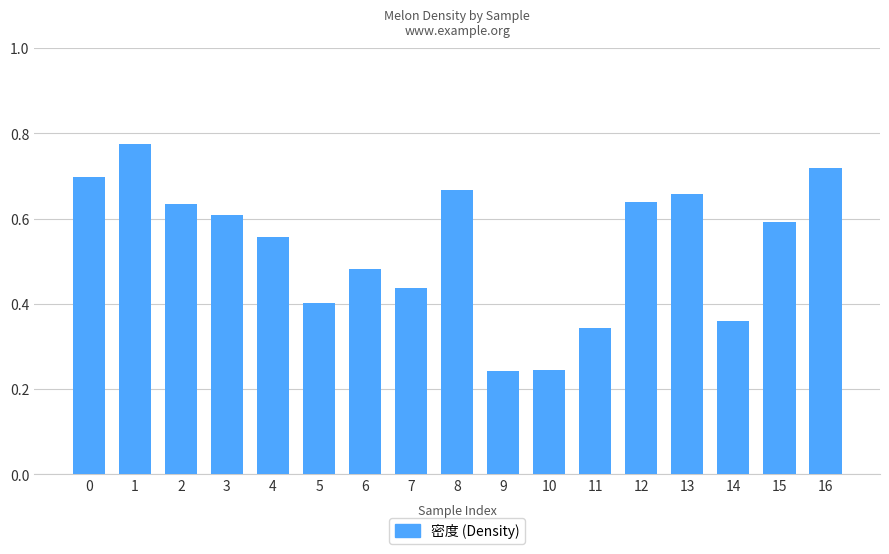

Is it true that the value at 10 is 0.1?

False